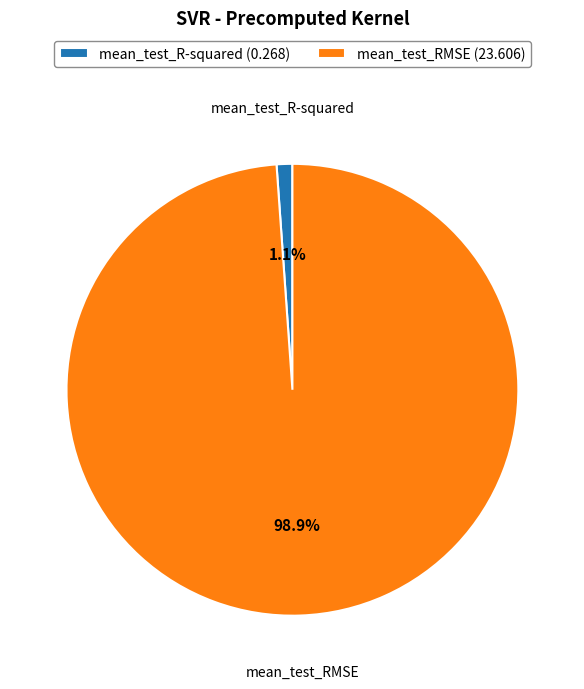

How many segments does this pie chart have?

2